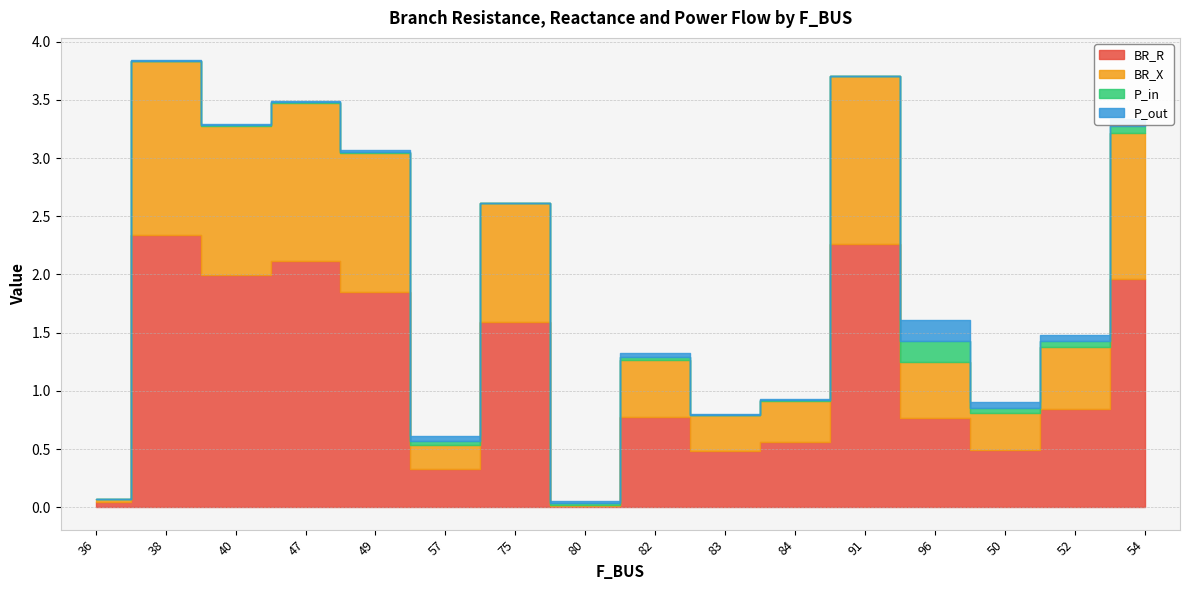

Where is BR_R nearest to the value 1?

52